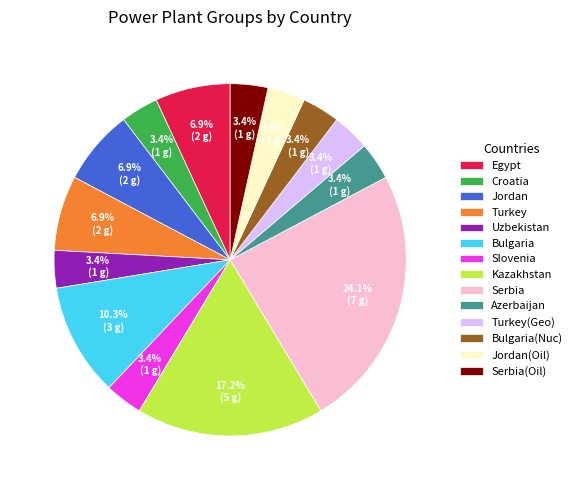

Between Bulgaria(Nuc) and Egypt, which is larger?

Egypt